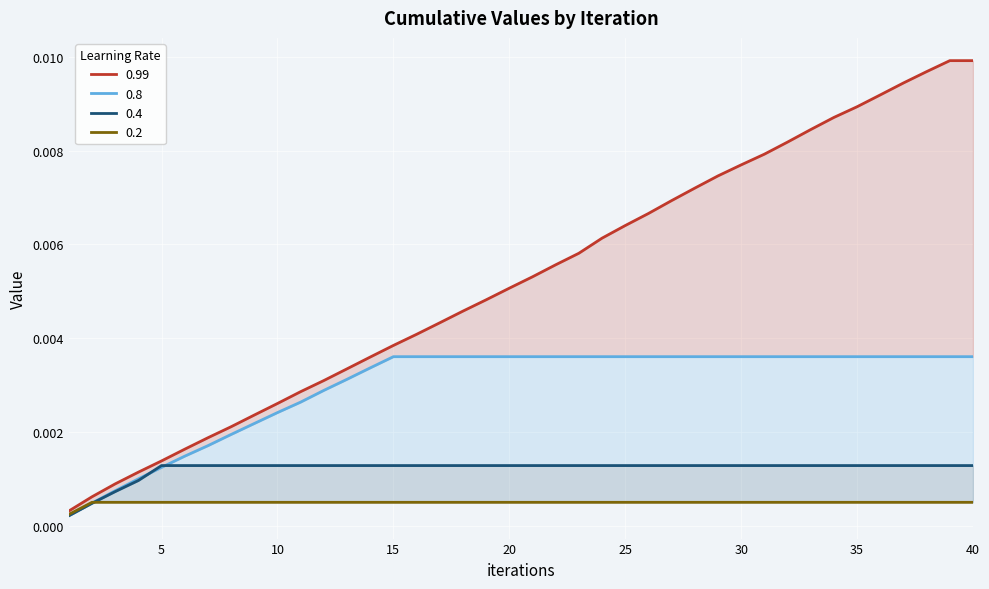

Which series has the largest range (max minus min)?

0.99